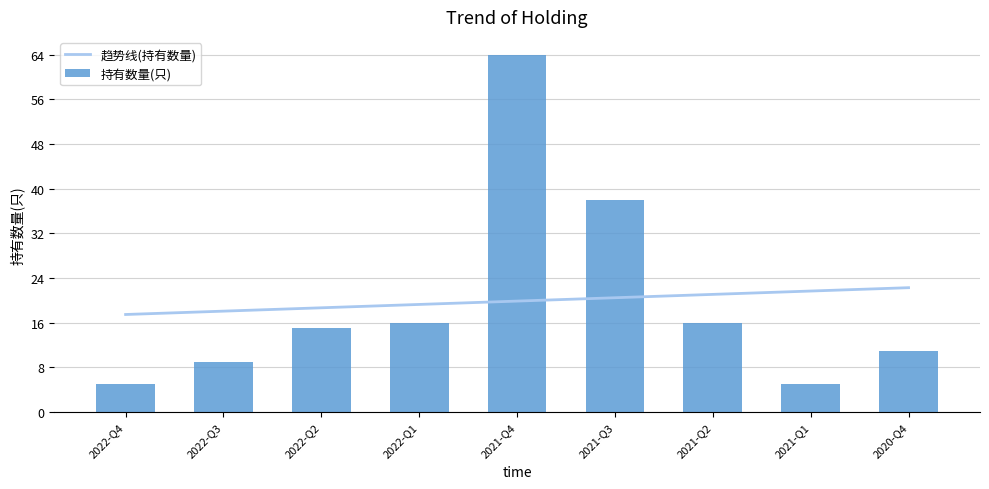

The chart shows a value of 11 at 2020-Q4. True or false?

True